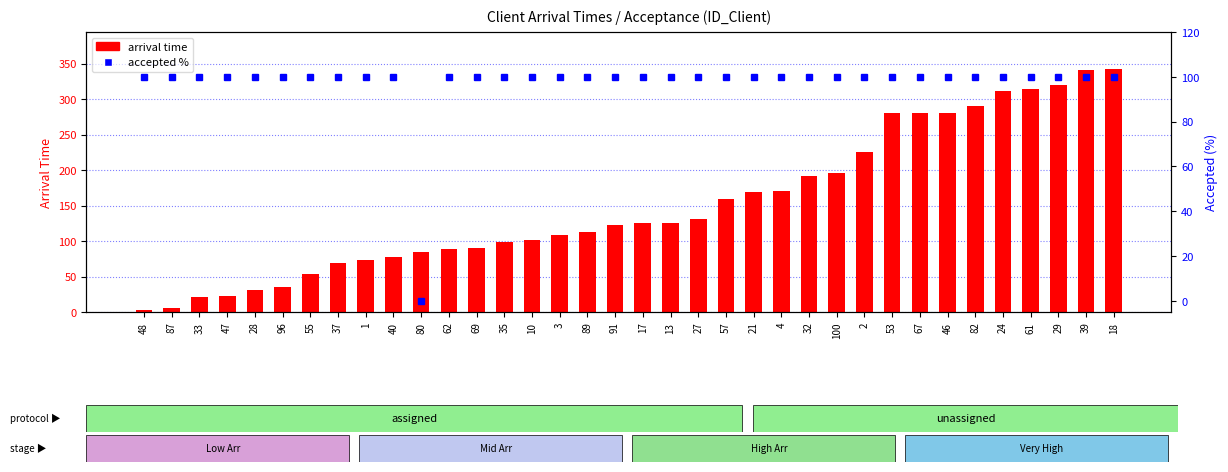

Rank the series by their average value, from lowest to highest.

accepted %, arrival time